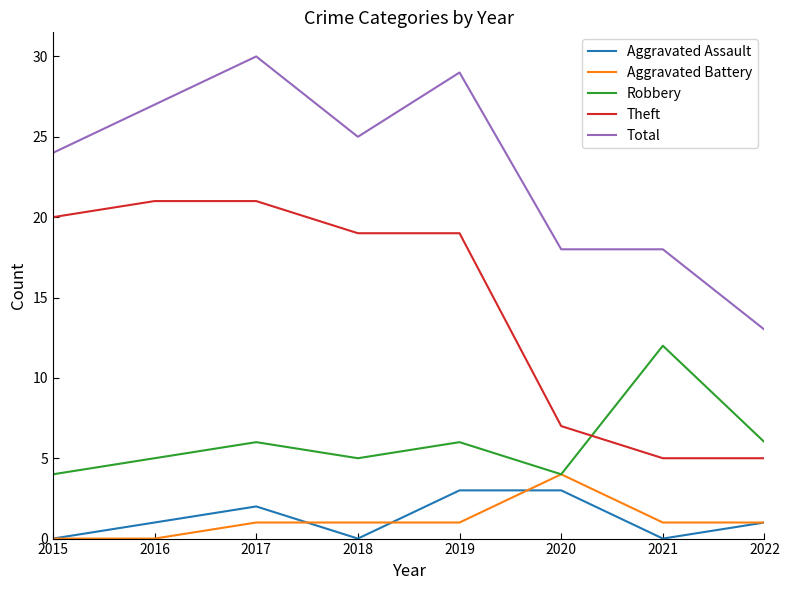

Reading left to right, extract all data points from this chart.

Aggravated Assault: 2015=0	2016=1	2017=2	2018=0	2019=3	2020=3	2021=0	2022=1
Aggravated Battery: 2015=0	2016=0	2017=1	2018=1	2019=1	2020=4	2021=1	2022=1
Robbery: 2015=4	2016=5	2017=6	2018=5	2019=6	2020=4	2021=12	2022=6
Theft: 2015=20	2016=21	2017=21	2018=19	2019=19	2020=7	2021=5	2022=5
Total: 2015=24	2016=27	2017=30	2018=25	2019=29	2020=18	2021=18	2022=13